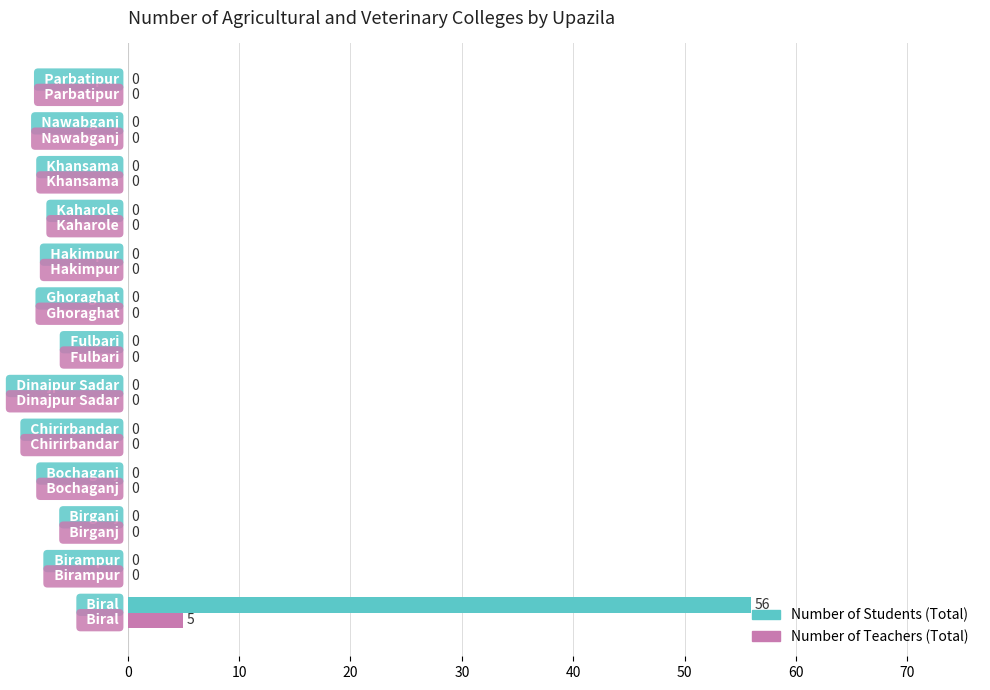

What is the maximum value for Number of Students (Total)?

56